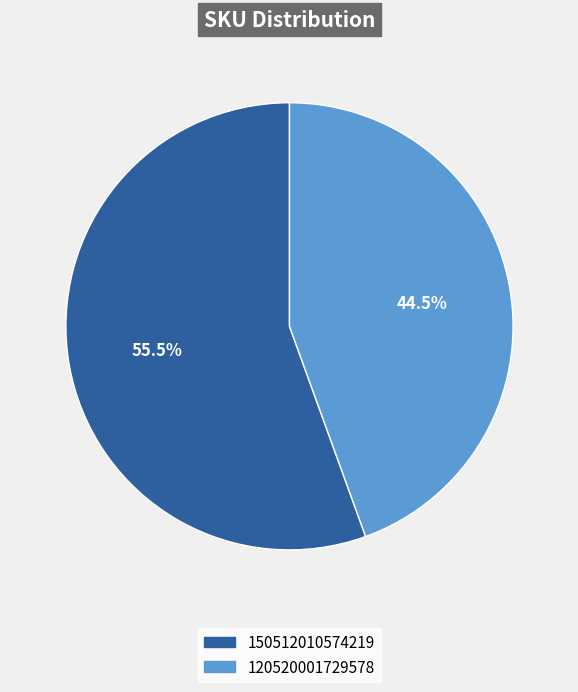

How many segments does this pie chart have?

2